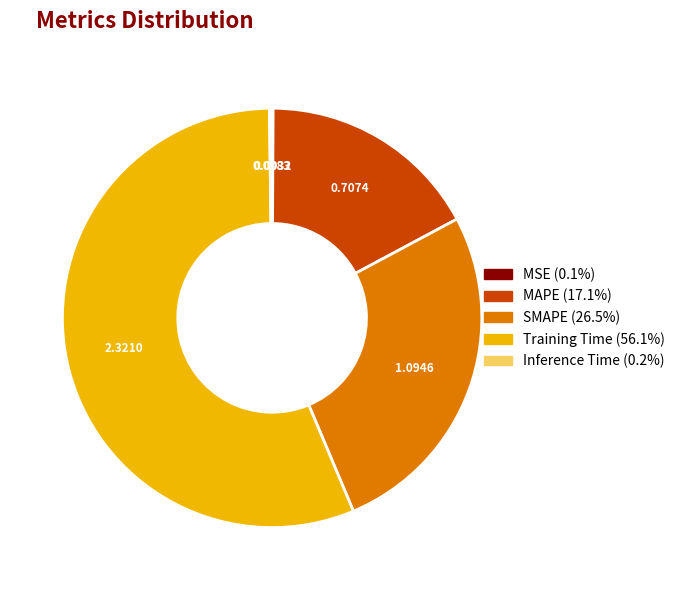

Combined, do SMAPE and Training Time account for over 50%?

Yes